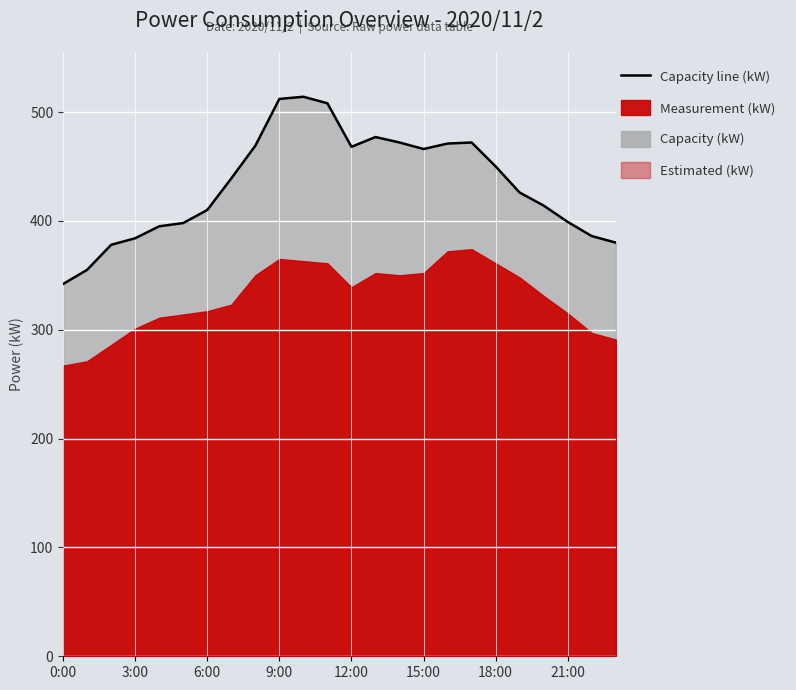

Reading left to right, extract all data points from this chart.

342	355	378	384	395	398	410	439	469	512	514	508	468	477	472	466	471	472	450	426	414	399	386	380